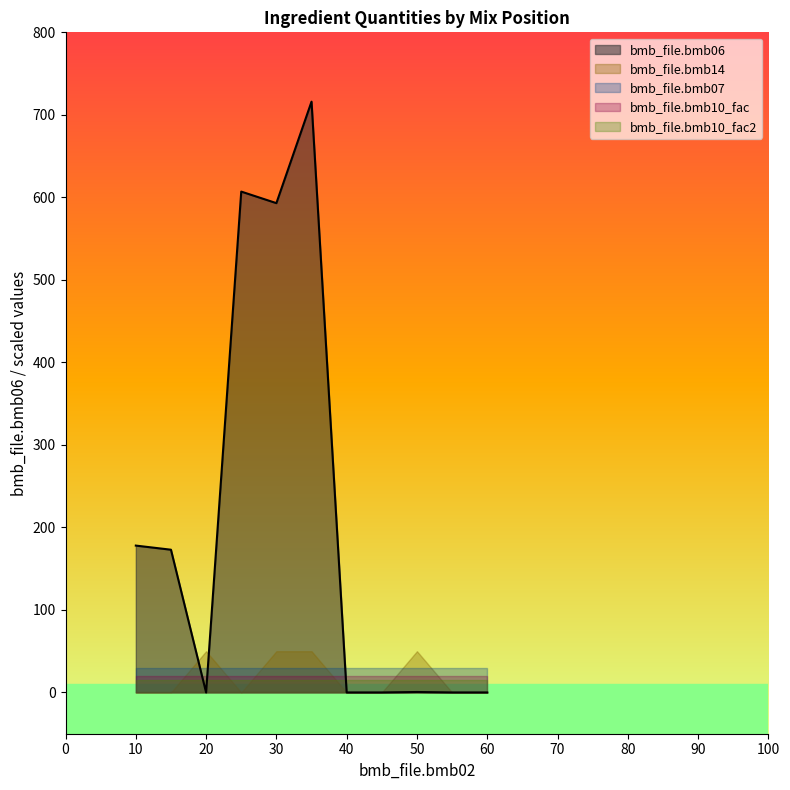

How many times do bmb_file.bmb07 and bmb_file.bmb06 cross each other?

3